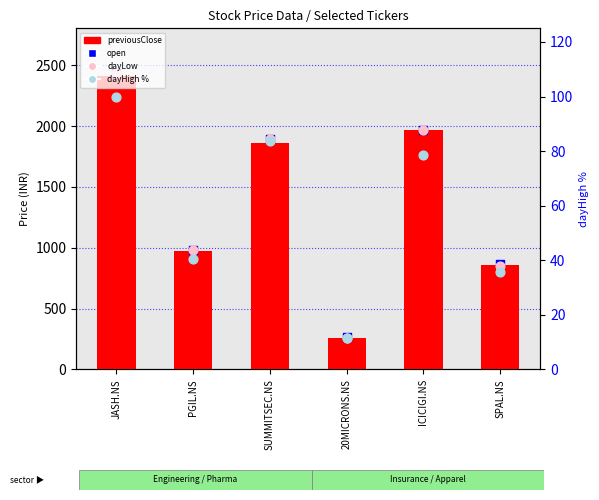

Which series reaches the minimum Y coordinate?

dayHigh (% scale)